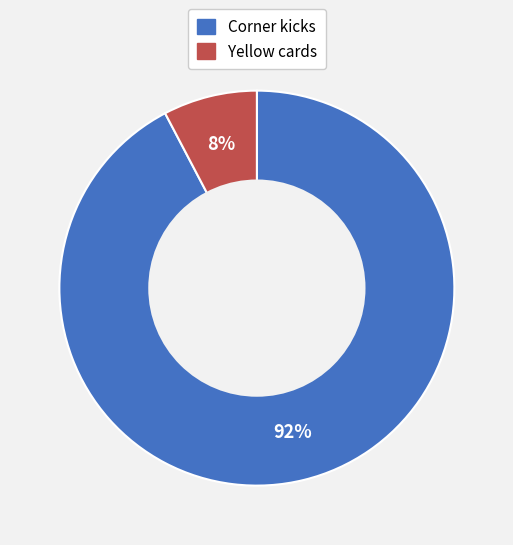

Rank the categories by value from highest to lowest.

Corner kicks, Yellow cards